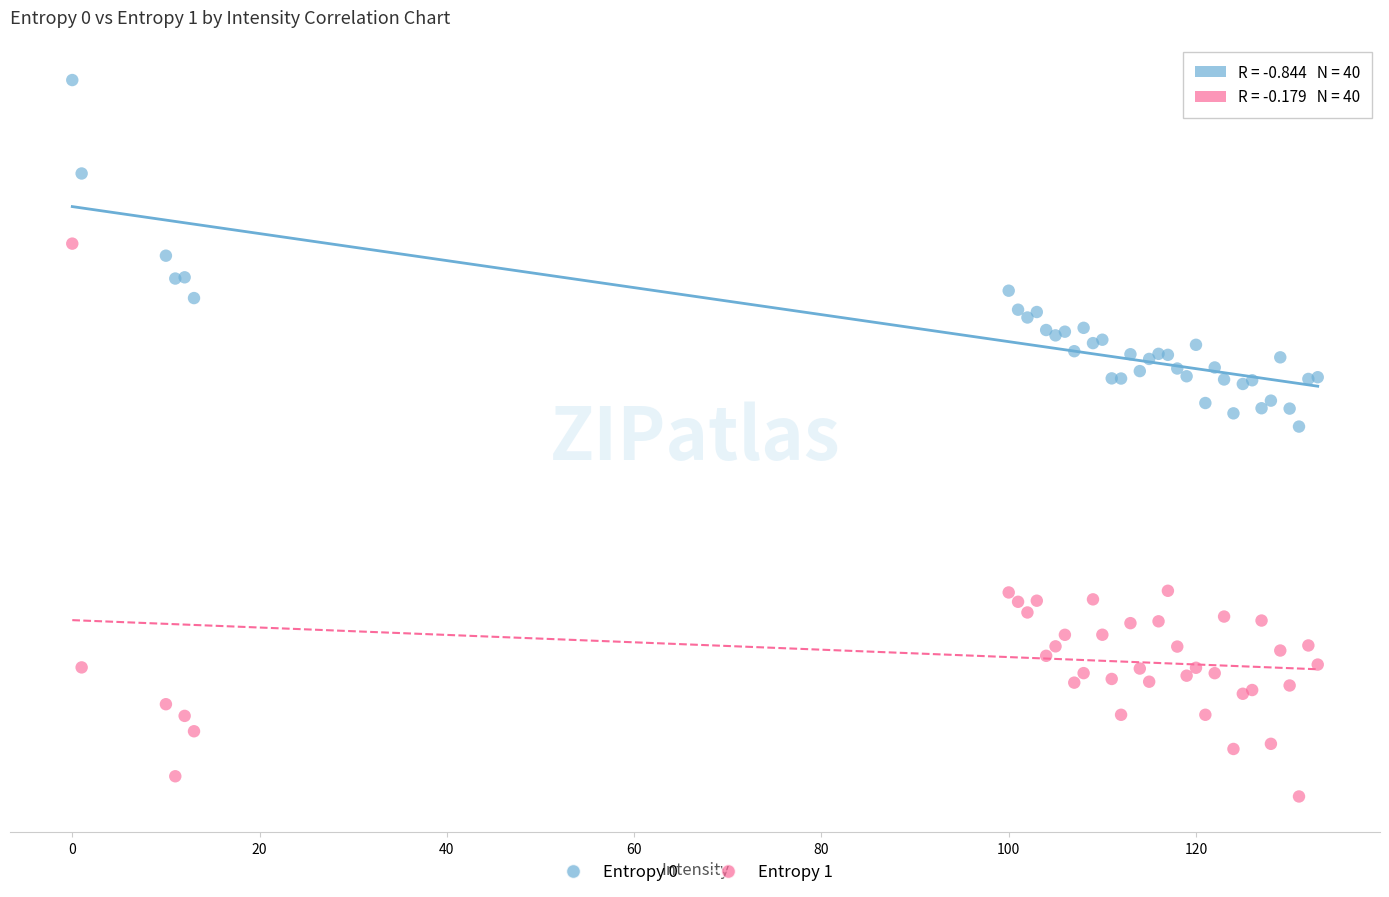

What are all the series names shown in the legend?

Entropy 0, Entropy 1